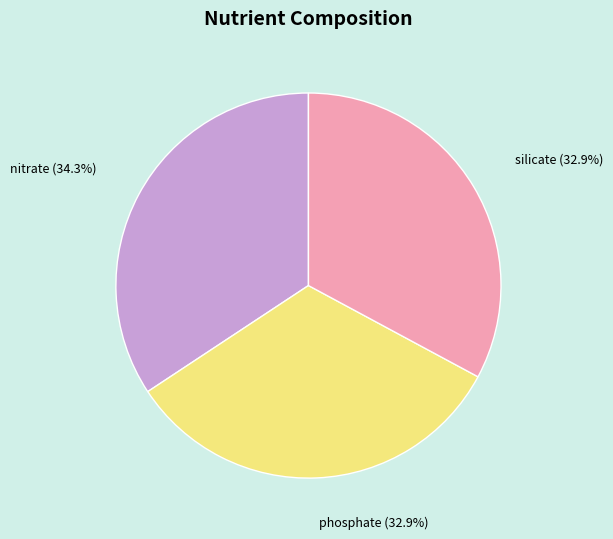

To the nearest percent, what is the combined percentage of silicate and phosphate?

66%